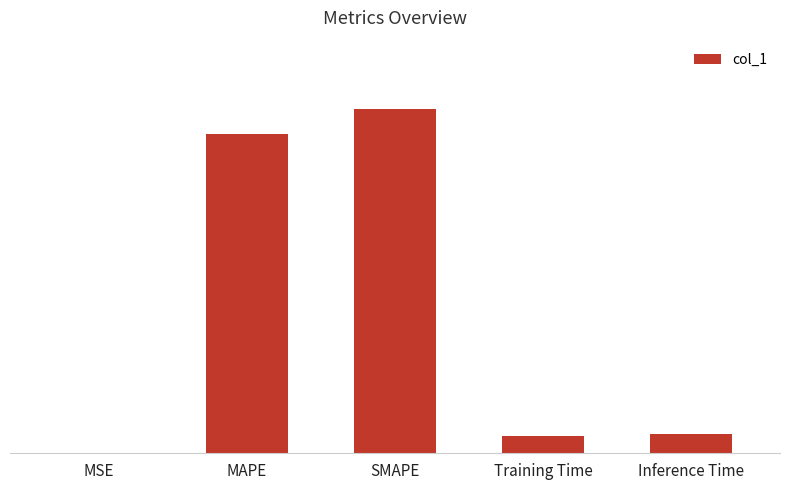

Which label corresponds to the smallest value in the chart?

MSE